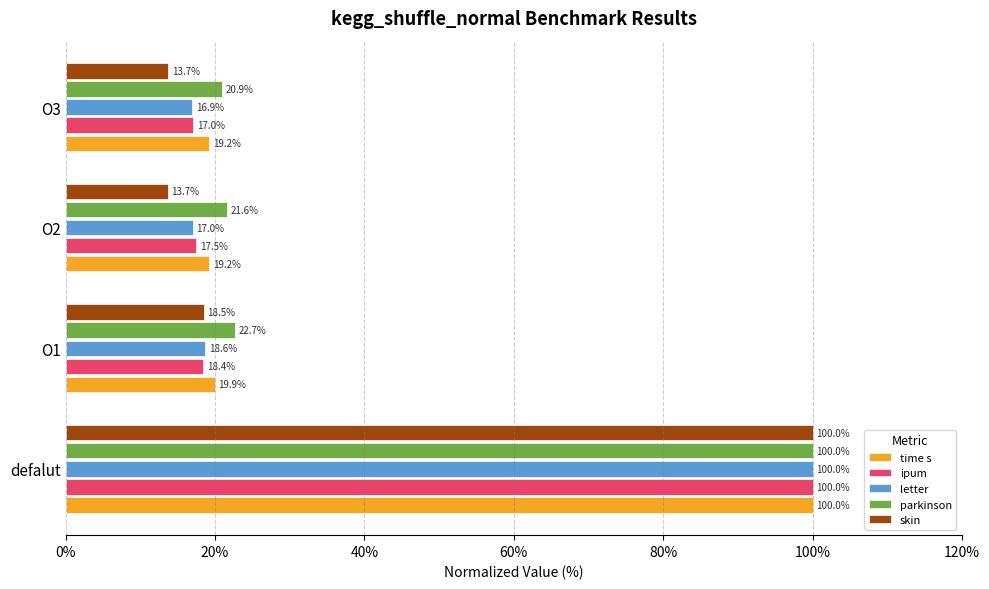

What is the difference between the maximum and minimum values in the time s series?

80.8